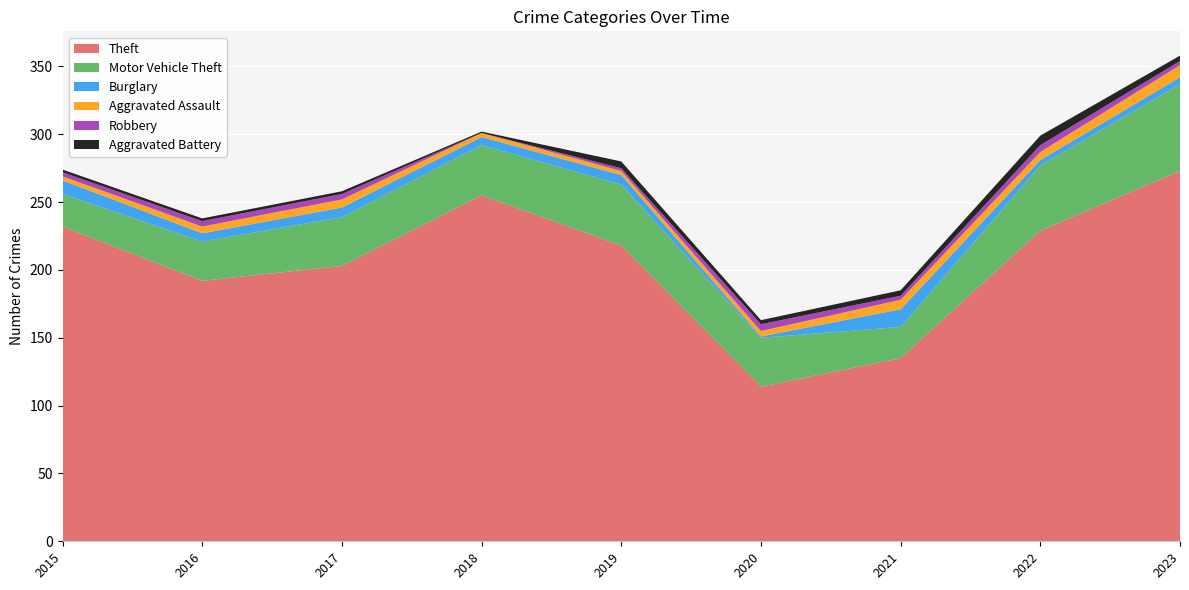

Reading left to right, what are all the values shown in this chart?

Theft: 2015=232	2016=192	2017=203	2018=255	2019=218	2020=114	2021=135	2022=229	2023=273
Motor Vehicle Theft: 2015=24	2016=29	2017=36	2018=37	2019=45	2020=36	2021=23	2022=48	2023=64
Burglary: 2015=10	2016=6	2017=7	2018=6	2019=7	2020=1	2021=13	2022=4	2023=5
Aggravated Assault: 2015=3	2016=5	2017=6	2018=3	2019=3	2020=4	2021=7	2022=6	2023=9
Robbery: 2015=3	2016=4	2017=4	2018=0	2019=2	2020=5	2021=3	2022=5	2023=3
Aggravated Battery: 2015=2	2016=2	2017=2	2018=1	2019=5	2020=3	2021=4	2022=7	2023=4